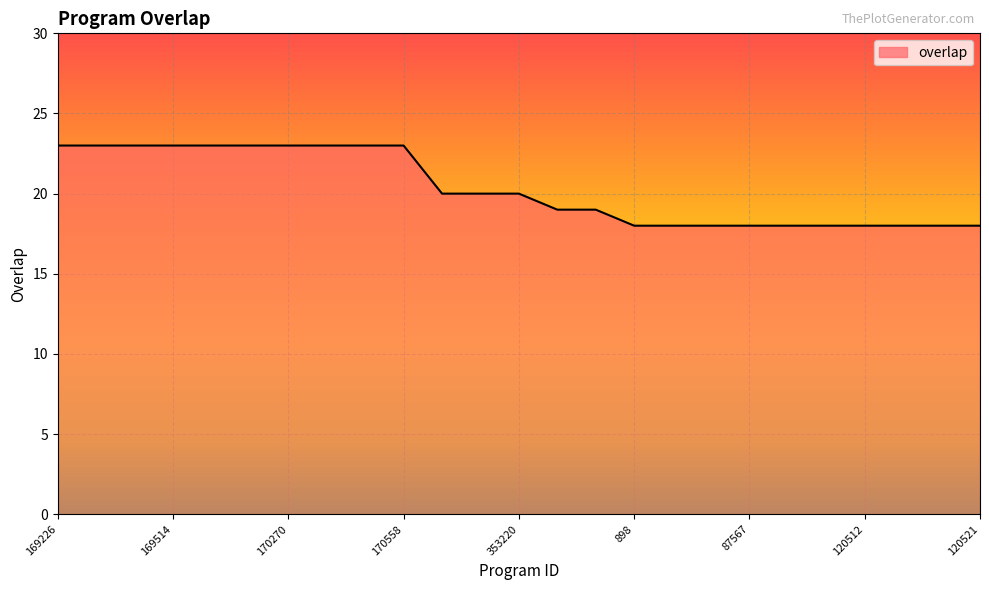

What is the minimum value shown in the chart?

18